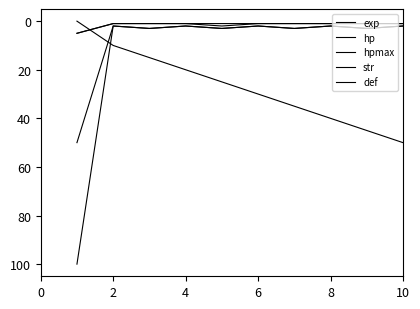

Is this an area chart (filled region under the line)?

No